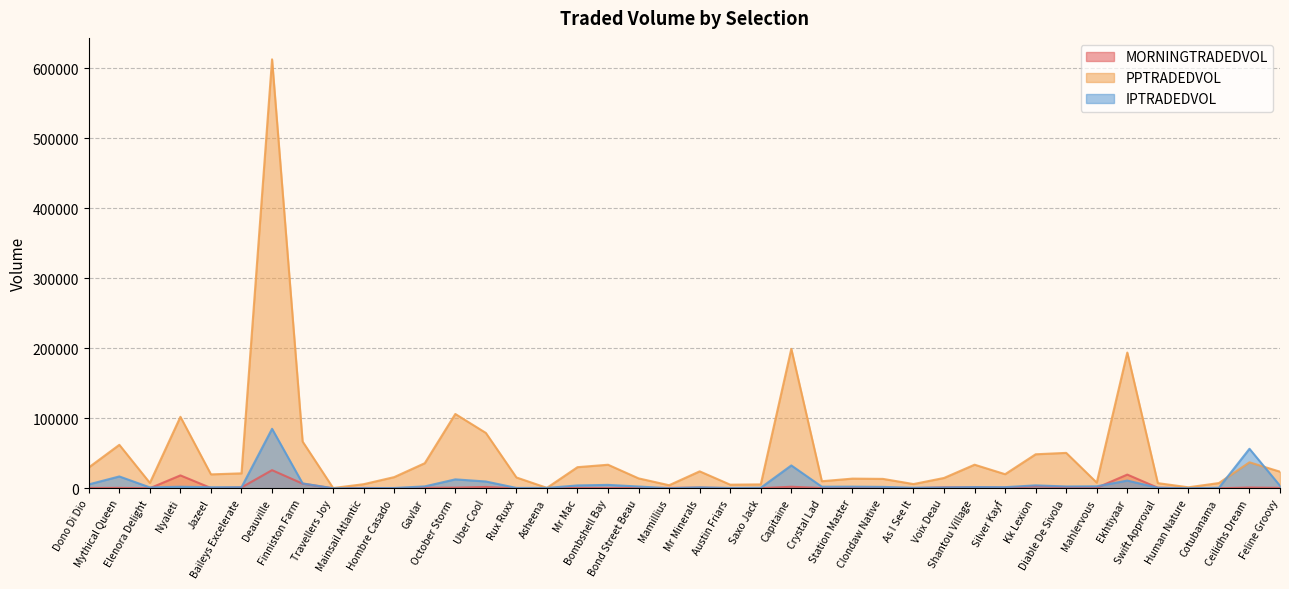

Reading left to right, transcribe all the data shown in this chart.

MORNINGTRADEDVOL: Dono Di Dio=425.7	Mythical Queen=583.5	Elenora Delight=122.0	Nyaleti=18406.0	Jazeel=401.8	Baileys Excelerate=1207.8	Deauville=25903.3	Finniston Farm=6631.5	Travellers Joy=4.0	Mainsail Atlantic=522.1	Hombre Casado=218.8	Gavlar=755.5	October Storm=897.2	Uber Cool=1885.9	Rux Ruxx=22.4	Asheena=8.4	Mr Mac=456.3	Bombshell Bay=428.9	Bond Street Beau=287.6	Mamillius=567.1	Mr Minerals=885.5	Austin Friars=190.8	Saxo Jack=182.5	Capitaine=2191.4	Crystal Lad=361.5	Station Master=753.4	Clondaw Native=705.1	As I See It=295.3	Voix Deau=1308.9	Shantou Village=1411.8	Silver Kayf=877.8	Kk Lexion=2916.0	Diable De Sivola=1793.8	Mahlervous=721.4	Ekhtiyaar=19569.8	Swift Approval=766.7	Human Nature=151.5	Cotubanama=58.9	Ceilidhs Dream=1084.9	Feline Groovy=581.2
PPTRADEDVOL: Dono Di Dio=29779.7	Mythical Queen=62070.9	Elenora Delight=7685.1	Nyaleti=102090.4	Jazeel=19867.8	Baileys Excelerate=21332.9	Deauville=612679.3	Finniston Farm=66763.5	Travellers Joy=371.6	Mainsail Atlantic=5858.6	Hombre Casado=15982.8	Gavlar=35838.9	October Storm=106126.0	Uber Cool=79062.8	Rux Ruxx=15473.1	Asheena=605.7	Mr Mac=30162.5	Bombshell Bay=33634.1	Bond Street Beau=14158.3	Mamillius=4372.4	Mr Minerals=24193.8	Austin Friars=5162.9	Saxo Jack=5562.3	Capitaine=199131.2	Crystal Lad=10087.4	Station Master=13809.6	Clondaw Native=13422.9	As I See It=6035.1	Voix Deau=14746.4	Shantou Village=33687.0	Silver Kayf=20118.1	Kk Lexion=48581.4	Diable De Sivola=50577.9	Mahlervous=8074.7	Ekhtiyaar=193856.6	Swift Approval=7359.7	Human Nature=1414.0	Cotubanama=7484.2	Ceilidhs Dream=37104.0	Feline Groovy=23697.8
IPTRADEDVOL: Dono Di Dio=5568.1	Mythical Queen=16897.2	Elenora Delight=1264.7	Nyaleti=2198.4	Jazeel=1476.4	Baileys Excelerate=1540.7	Deauville=84966.7	Finniston Farm=6959.8	Travellers Joy=15.2	Mainsail Atlantic=251.0	Hombre Casado=409.7	Gavlar=2715.6	October Storm=12743.5	Uber Cool=9719.7	Rux Ruxx=538.6	Asheena=543.7	Mr Mac=4074.0	Bombshell Bay=4872.4	Bond Street Beau=2534.5	Mamillius=114.7	Mr Minerals=1337.8	Austin Friars=466.9	Saxo Jack=767.3	Capitaine=32631.3	Crystal Lad=2265.3	Station Master=2351.0	Clondaw Native=1992.6	As I See It=780.9	Voix Deau=1194.8	Shantou Village=1714.7	Silver Kayf=1616.5	Kk Lexion=4151.2	Diable De Sivola=2584.3	Mahlervous=2845.5	Ekhtiyaar=11009.0	Swift Approval=806.8	Human Nature=52.2	Cotubanama=797.6	Ceilidhs Dream=56435.9	Feline Groovy=3633.1